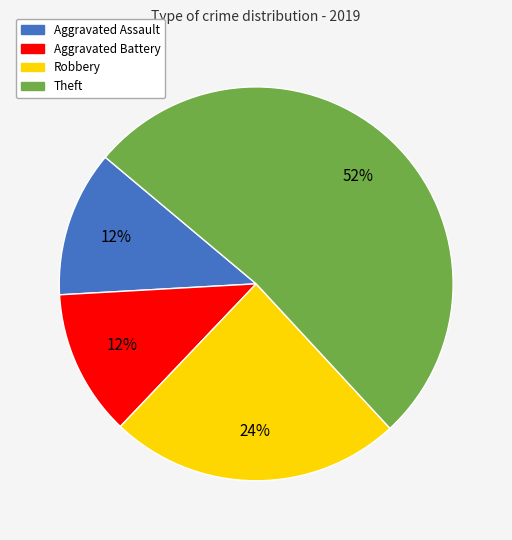

Is there any slice that represents more than half of the pie?

Yes